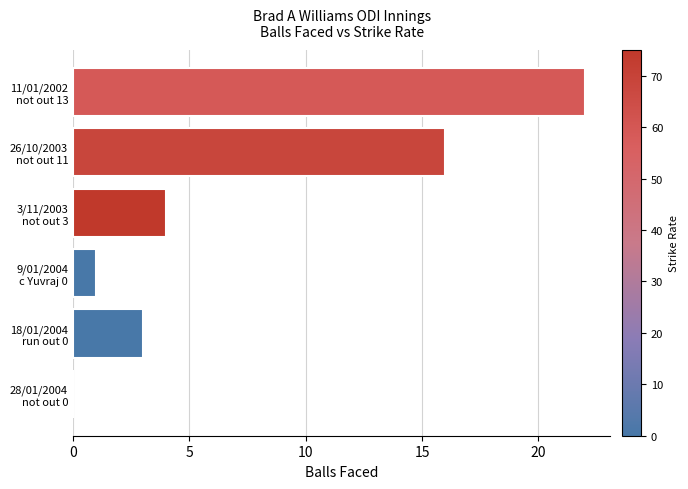

How many categories are shown in the chart?

6